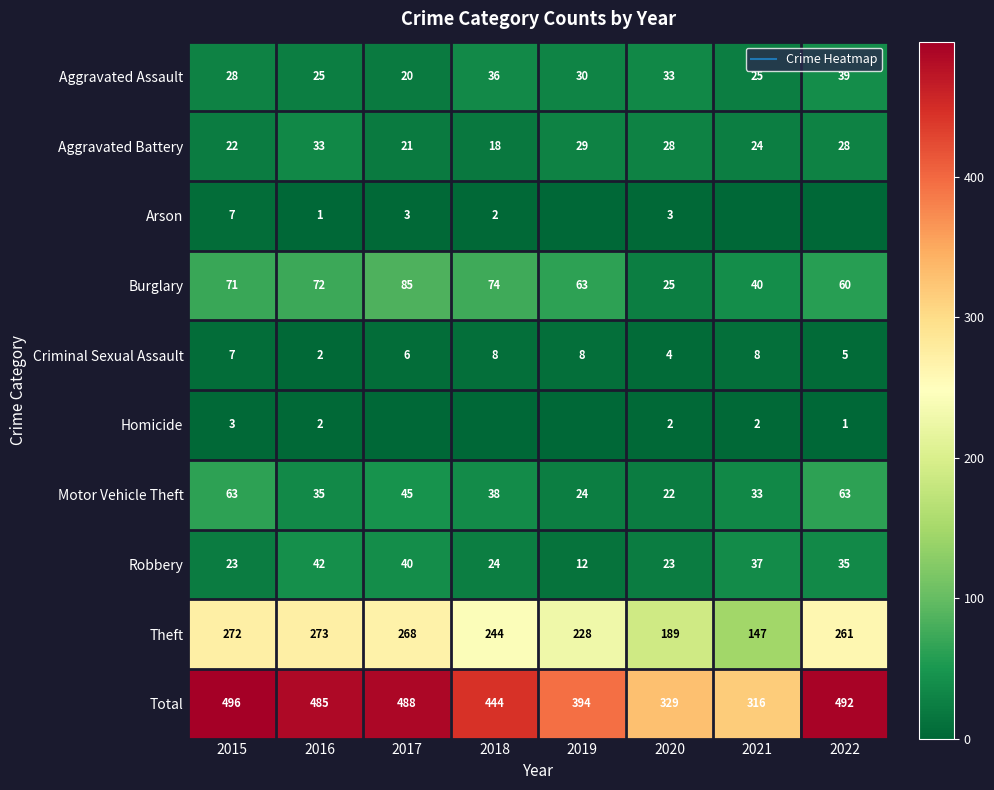

What is the difference between the maximum and minimum values in the Aggravated Battery series?

15